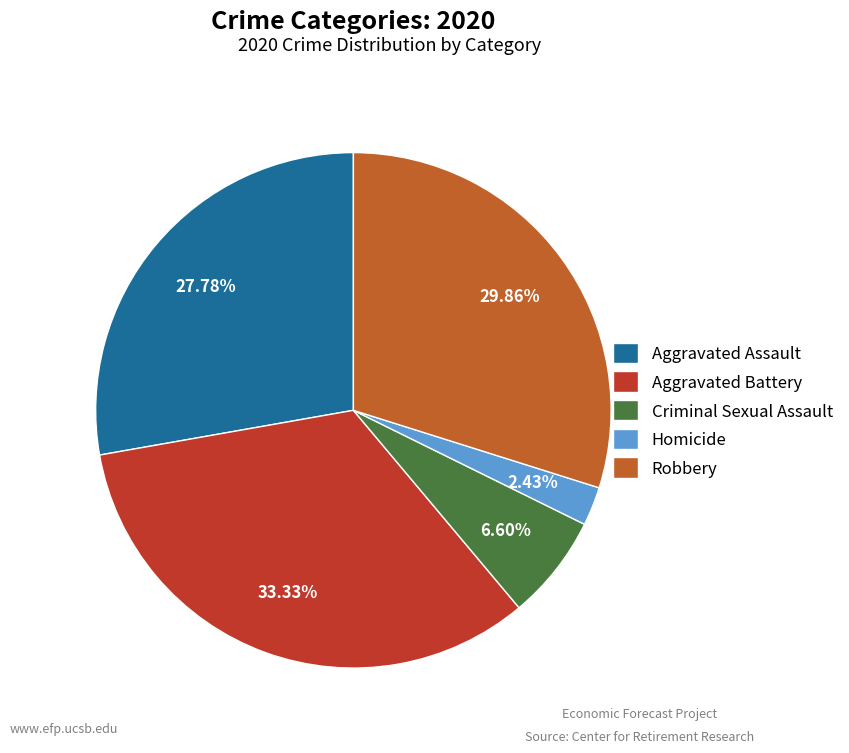

To the nearest percent, what is the average slice percentage?

20%